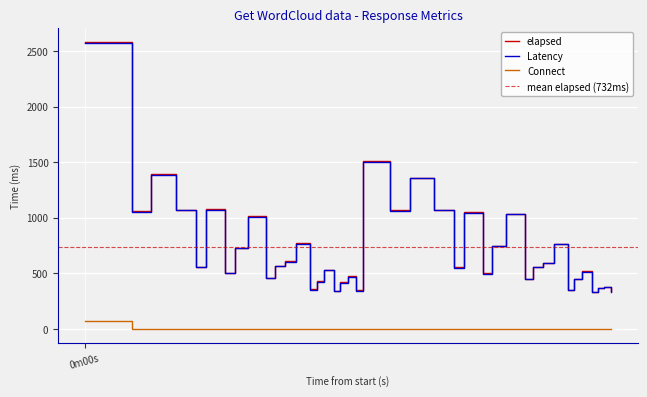

True or false: elapsed and Connect cross at least once.

False